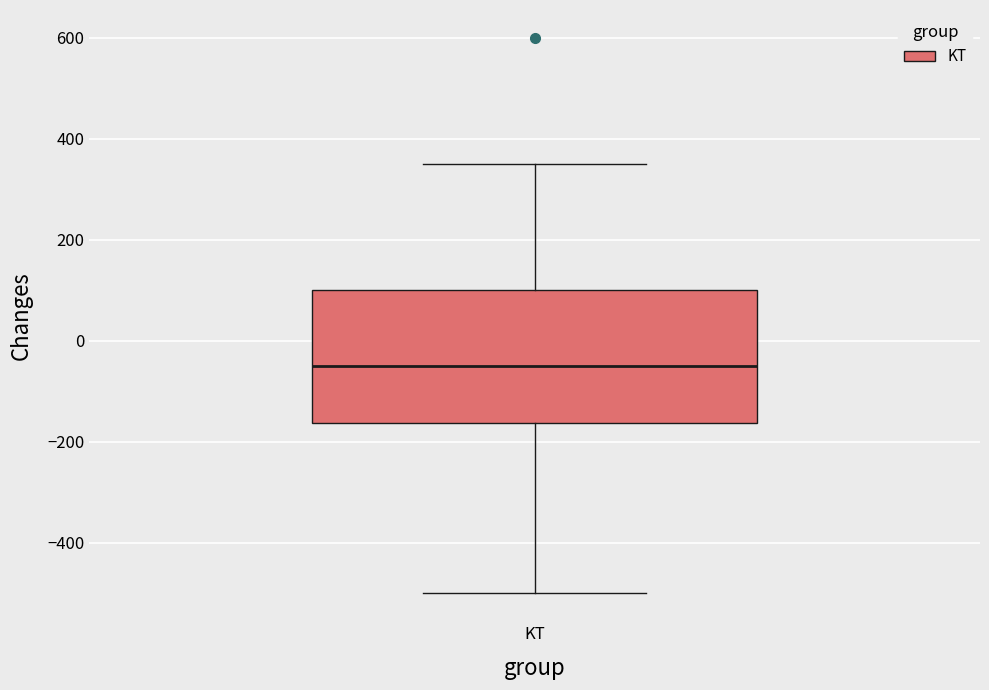

Transcribe this box plot: give where the median line is, the range the box spans, and where the two whiskers end, as read against the y-axis. The values are not printed on the chart, so give them approximately, as read against the axis.

median -40, box -160 to 100, whiskers -500 to 360